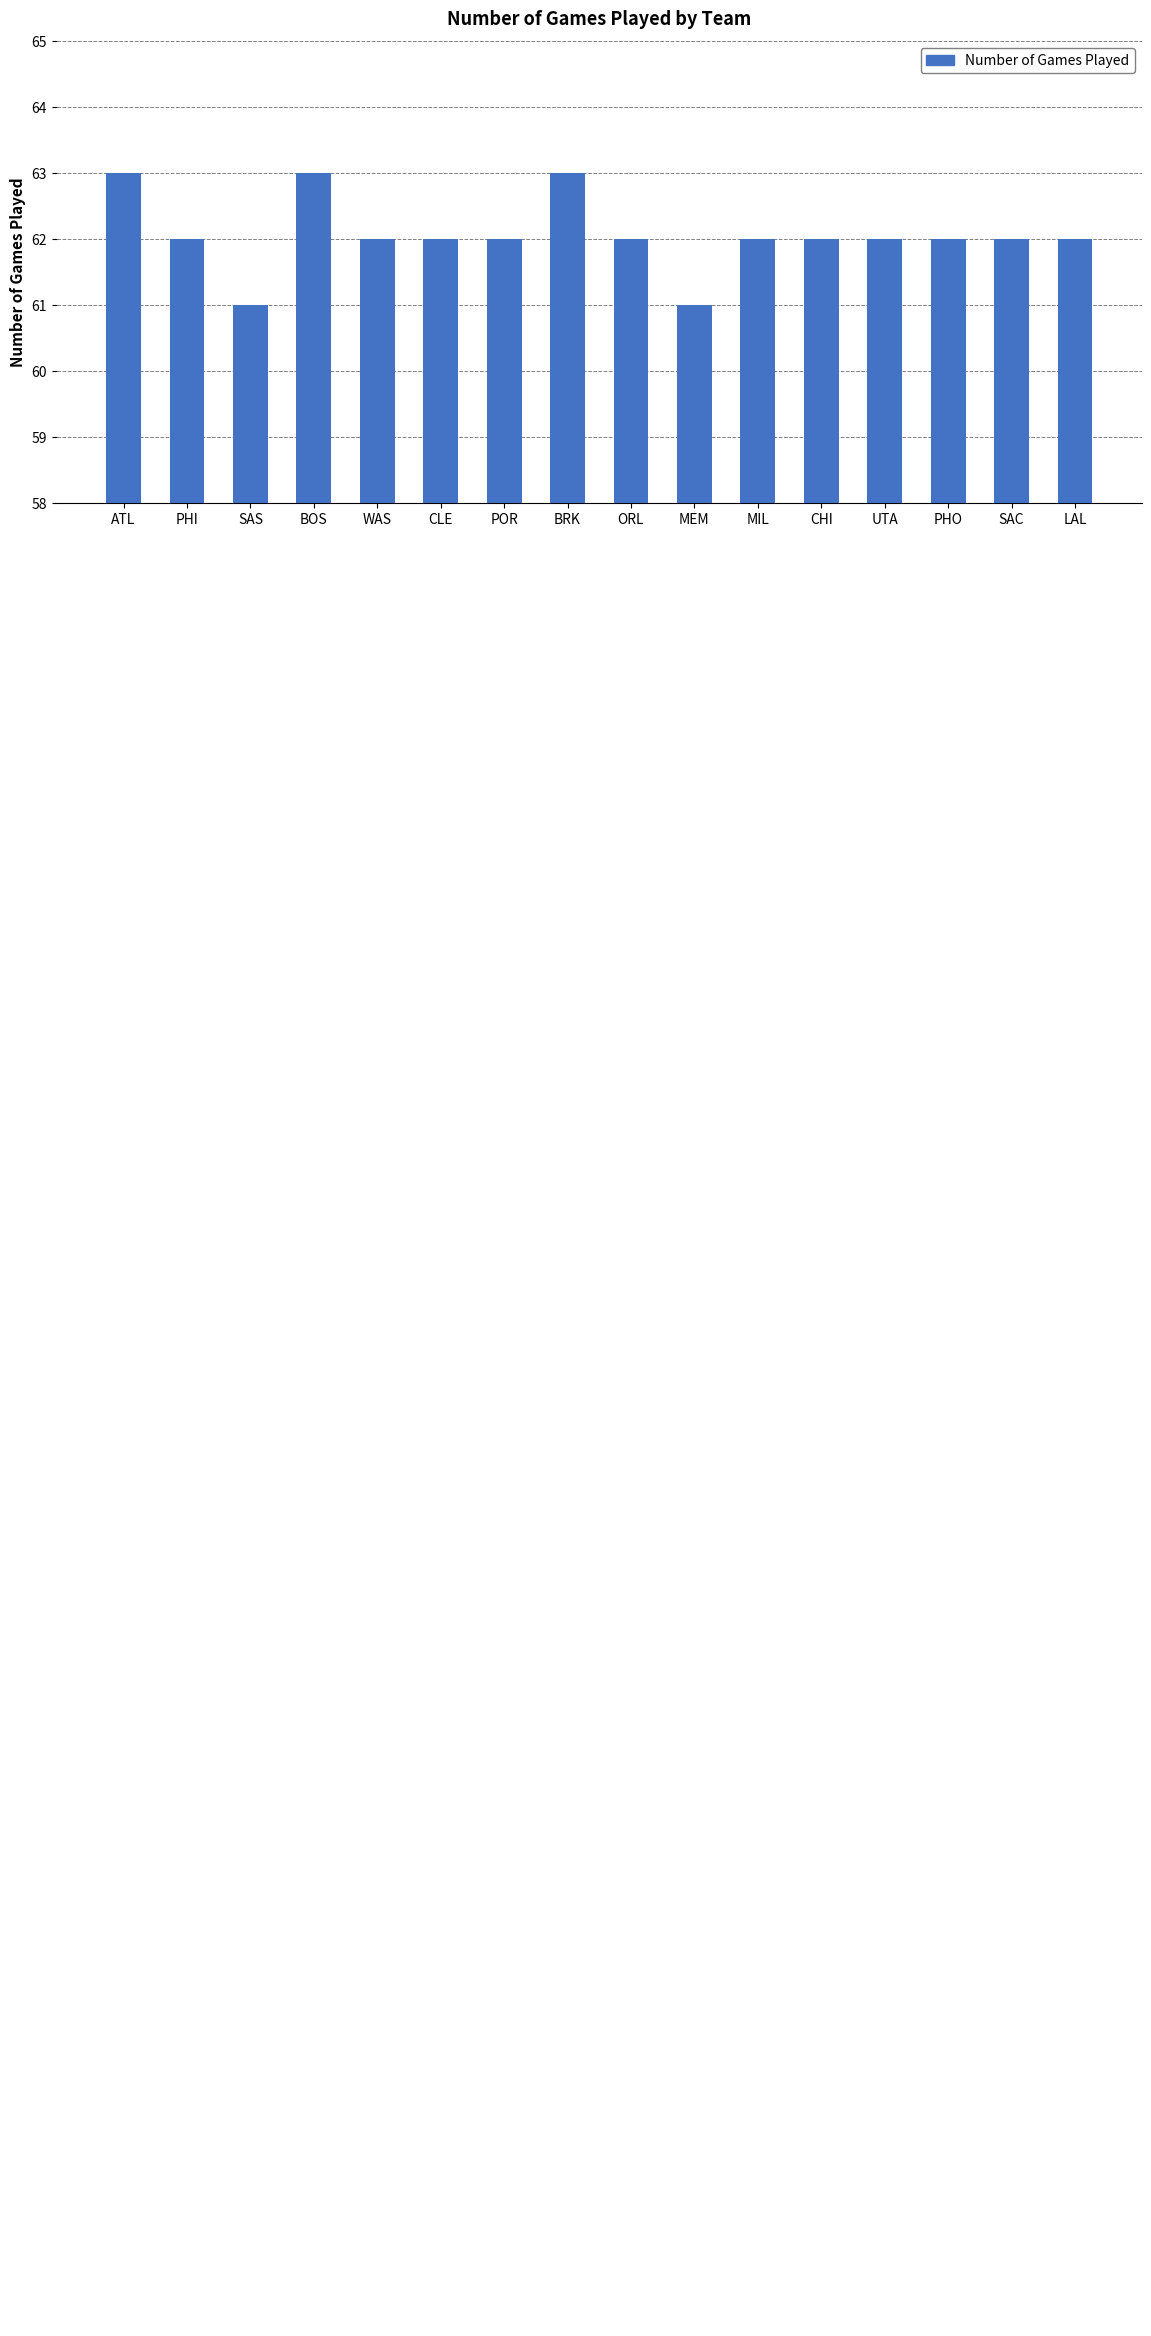

What is the label of the 14th bar from the right?

SAS